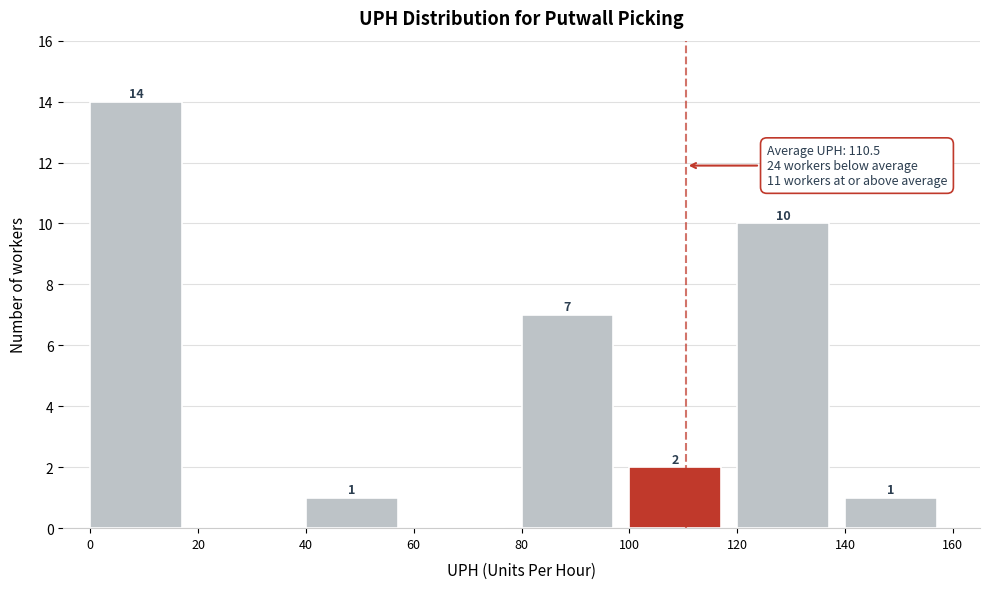

Over which range of the x-axis is the bar tallest?

0 to 20